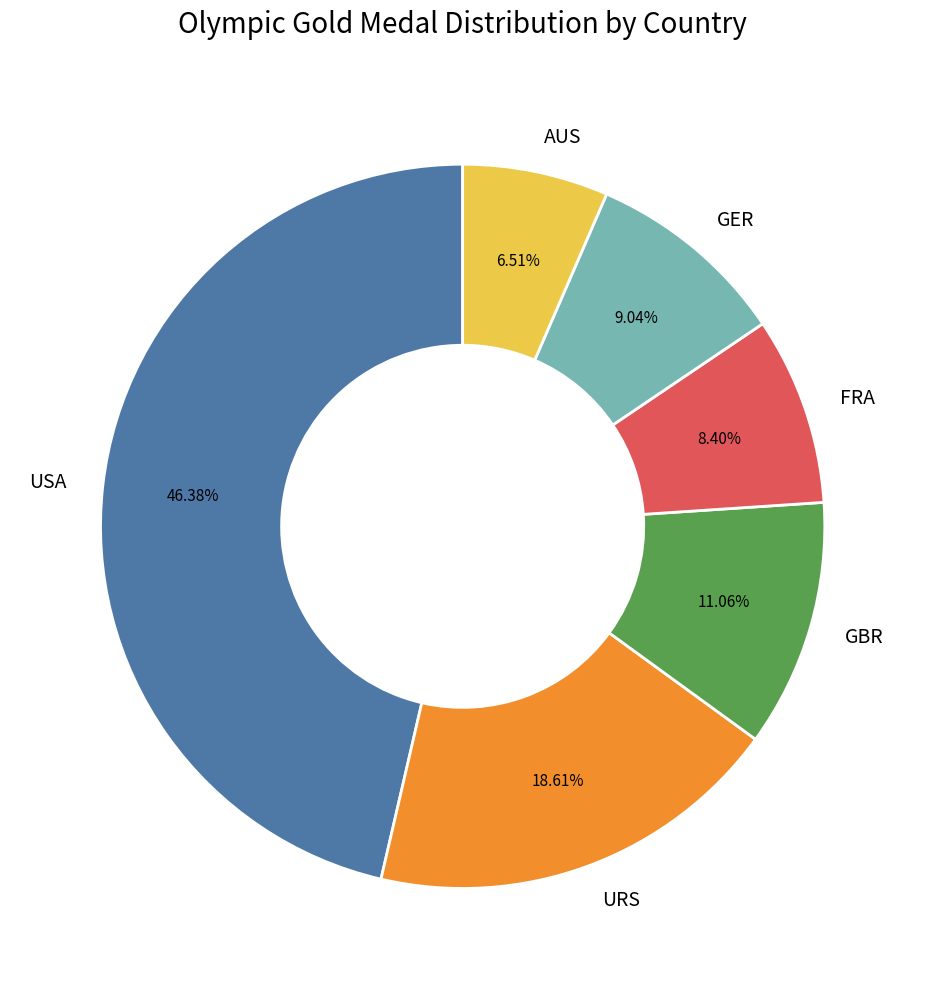

Is it true that GER is 9% of the pie?

True